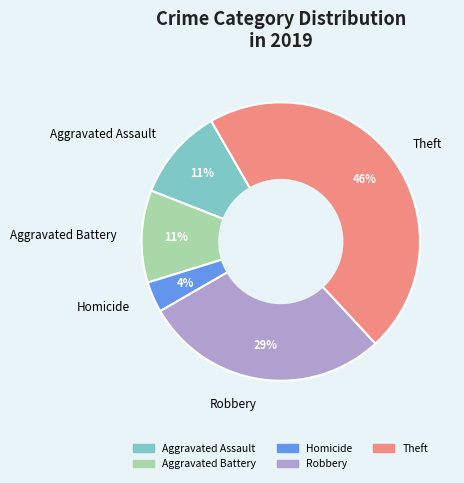

To the nearest percent, what is the difference between the Homicide and Aggravated Assault slice percentages?

7%